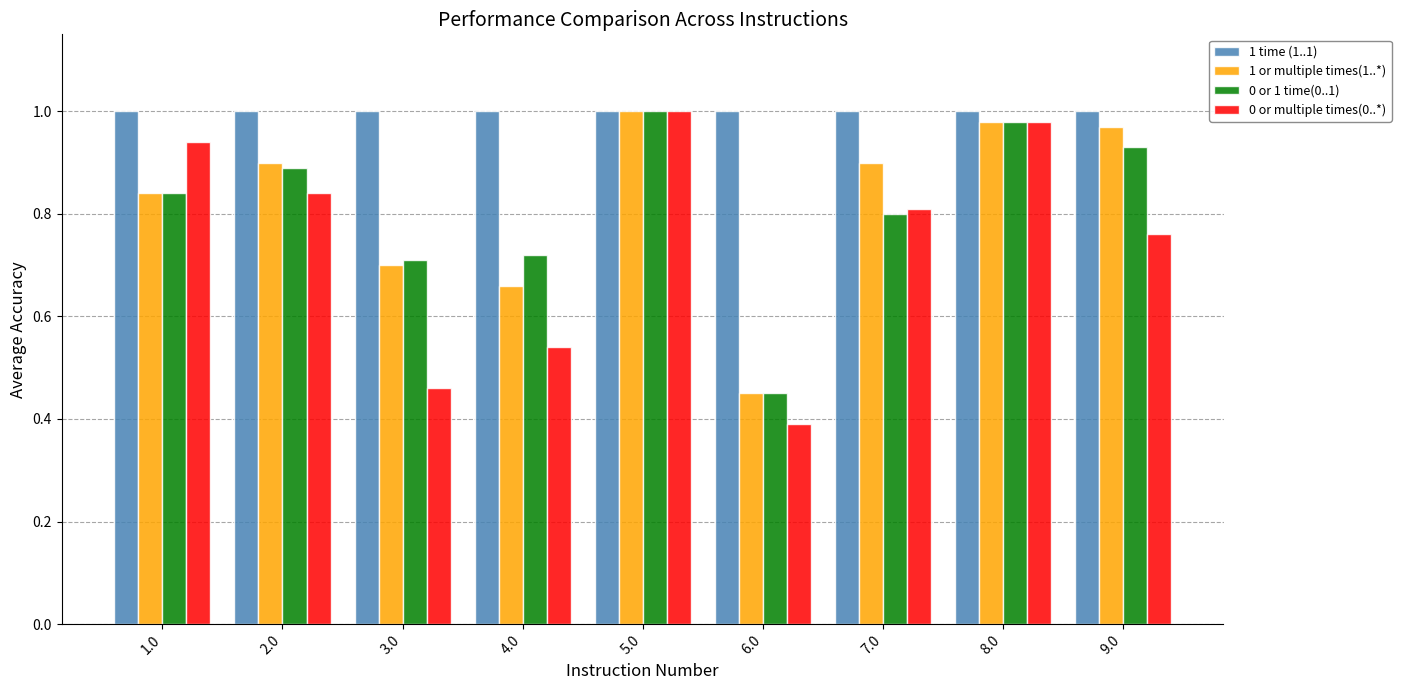

Does the chart contain stacked bars?

No